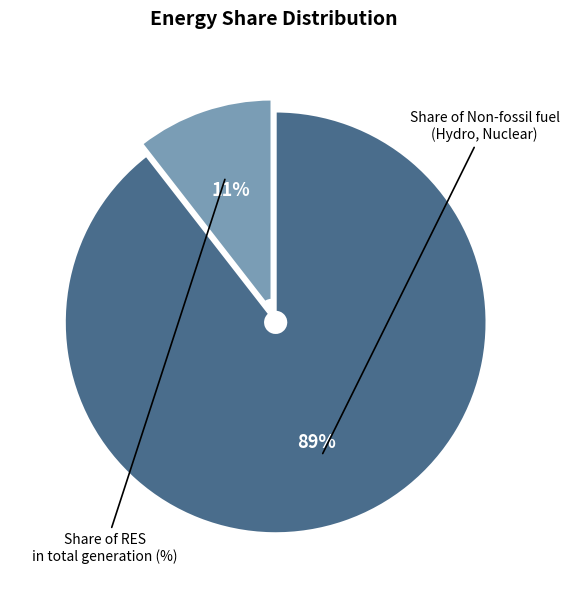

Combined, do Share of RES in total generation (%) and Share of Non-fossil fuel (Hydro, Nuclear) account for over 50%?

Yes